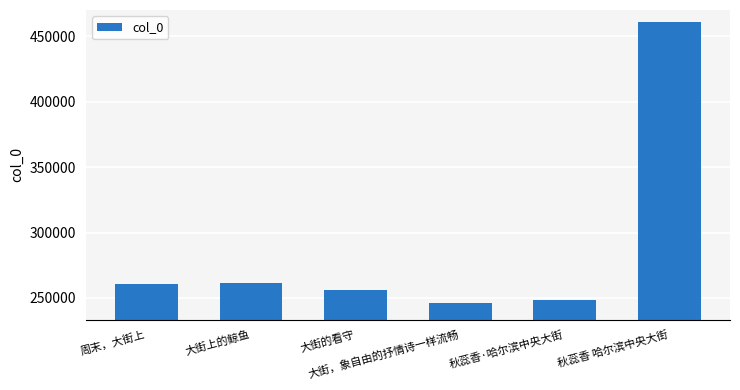

What is the sum of all values?

1733310